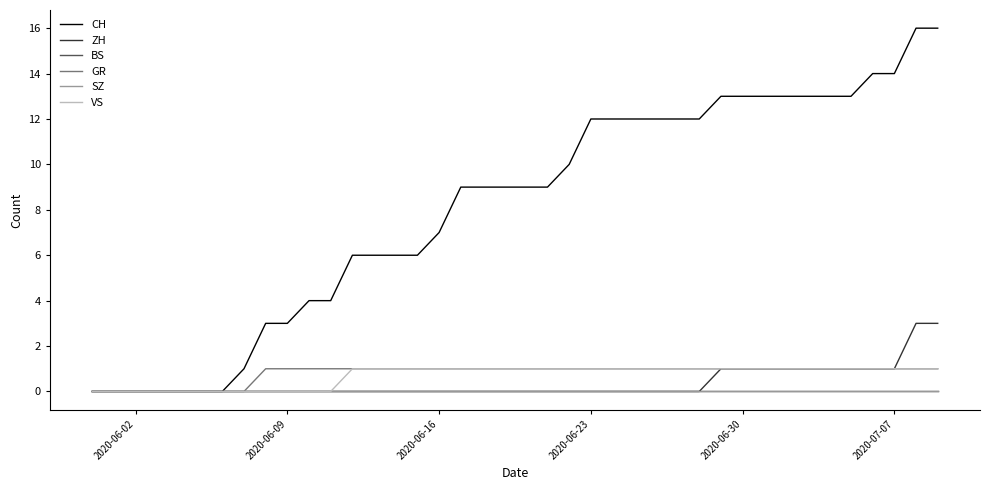

Does the chart have visible grid lines?

No